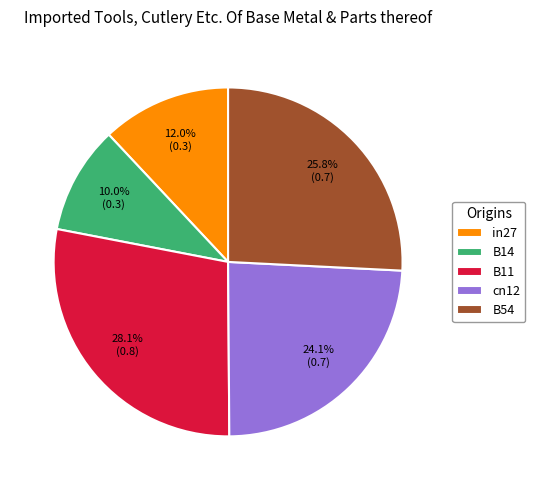

Which category has the biggest portion of the pie?

B11